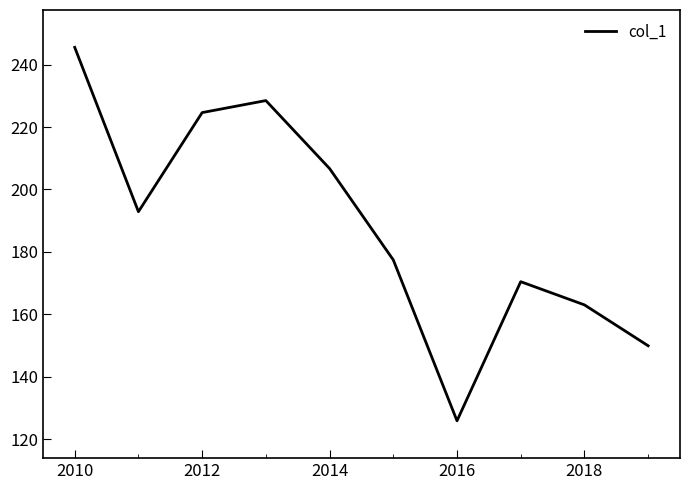

What is the smallest value displayed?

125.9